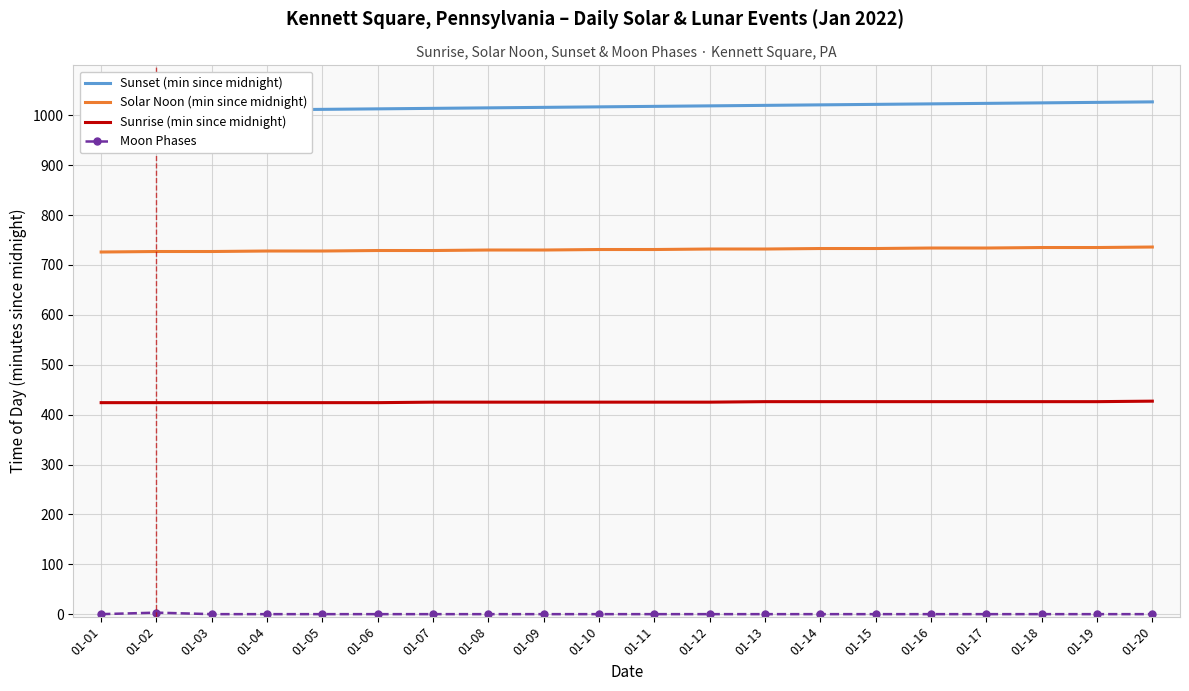

True or false: Sunset (min since midnight) has more than 2 points higher than both neighbors.

False